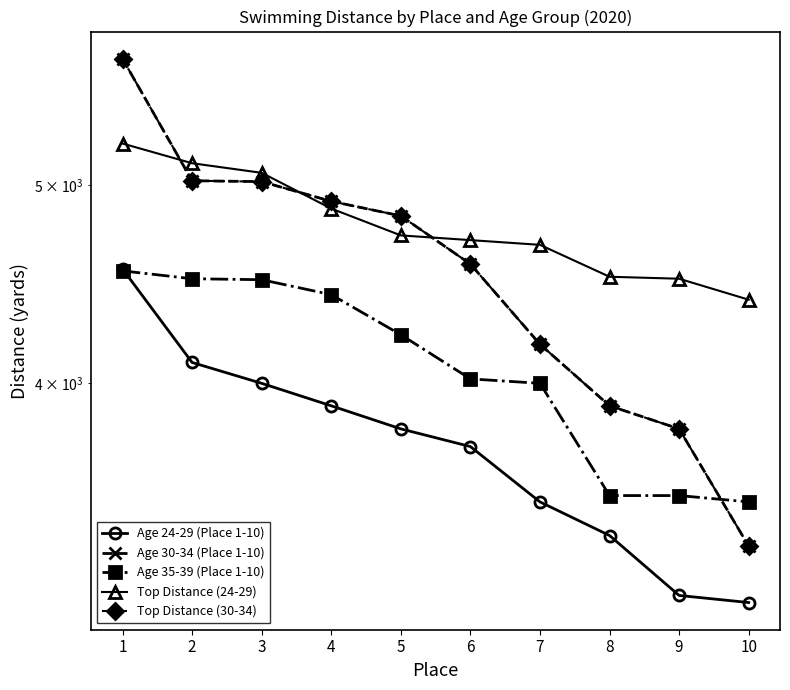

How many lines are shown in the chart?

5